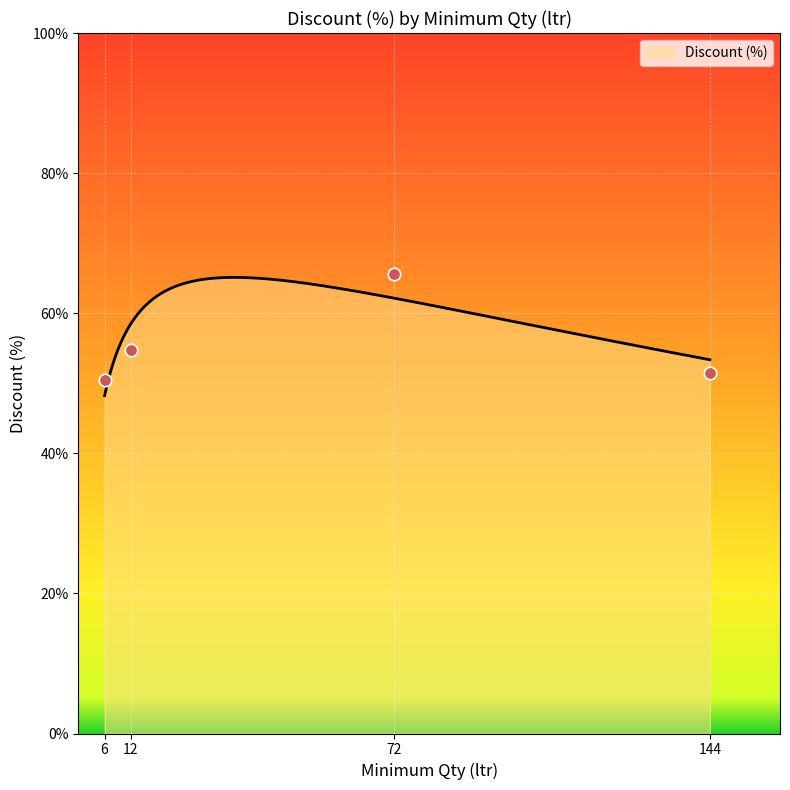

Between 12 and 22, which is larger?

22